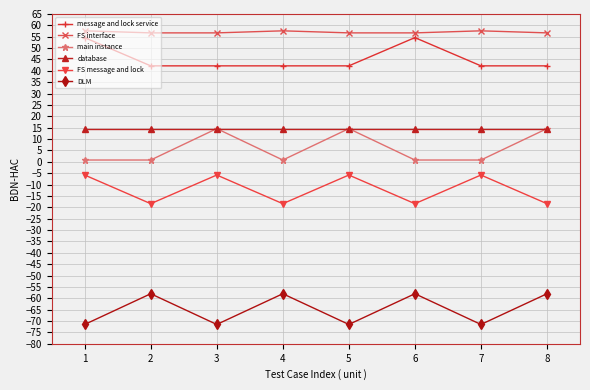

What is the minimum value for message and lock service?

42.2